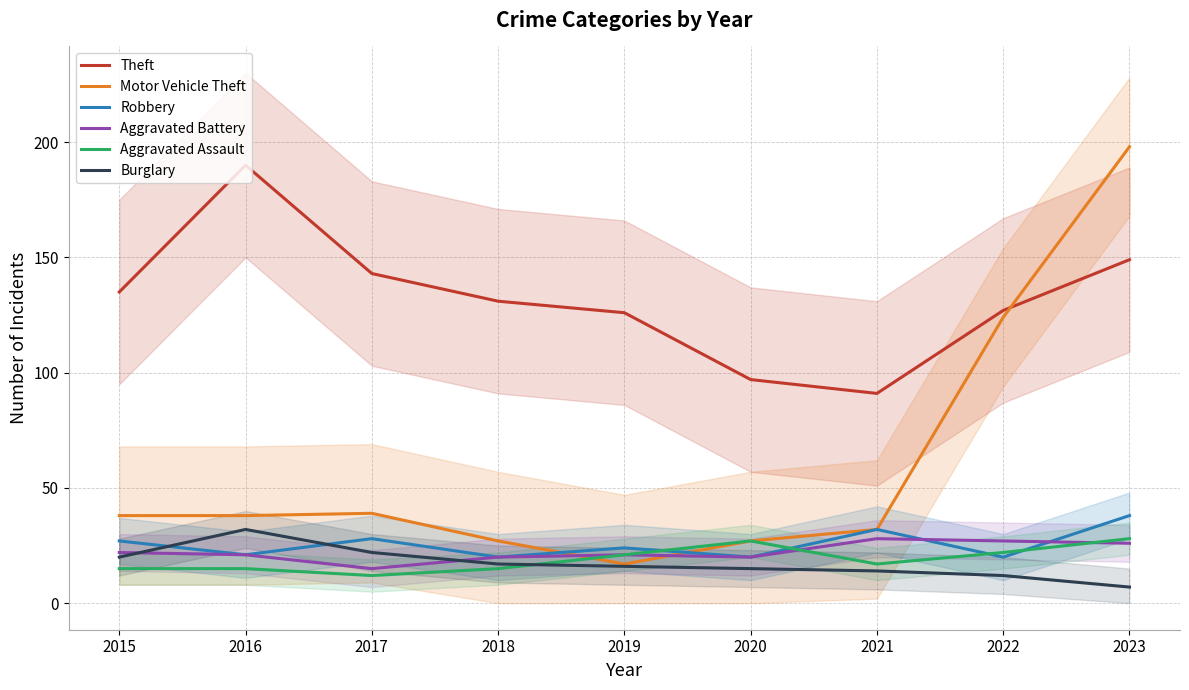

True or false: Burglary has more than 2 points higher than both neighbors.

False